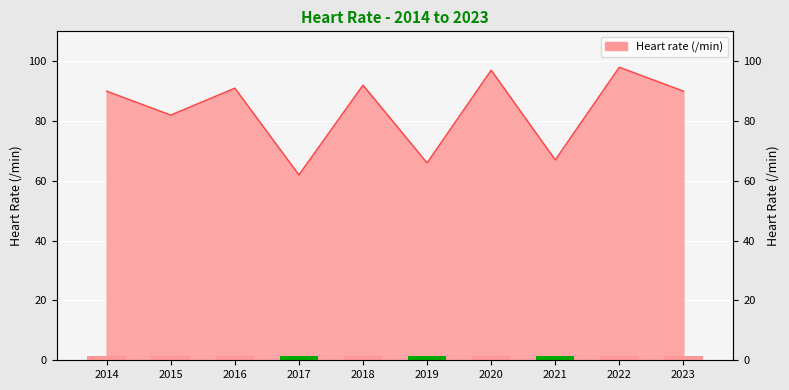

Which category has the lowest value across all series?

2017